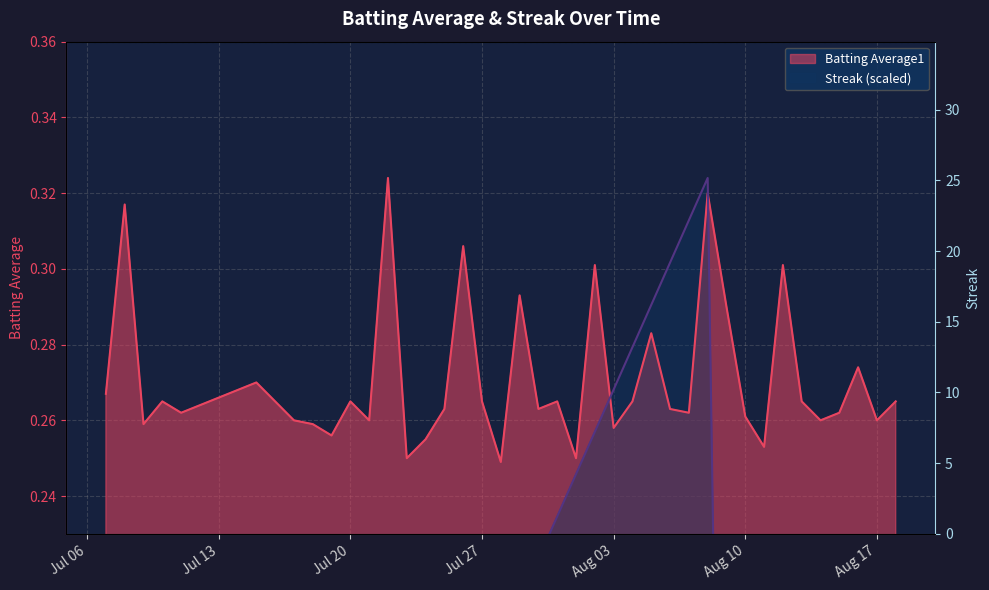

At which label is Batting Average1 closest to 0?

2010-07-28